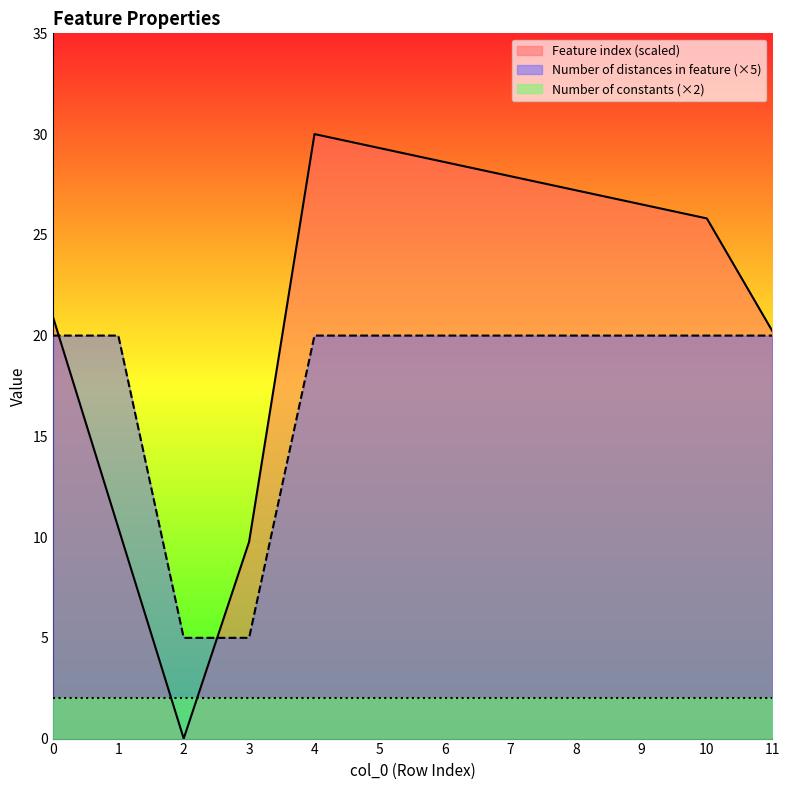

The value of Feature index at 2 is 0.0. True or false?

True